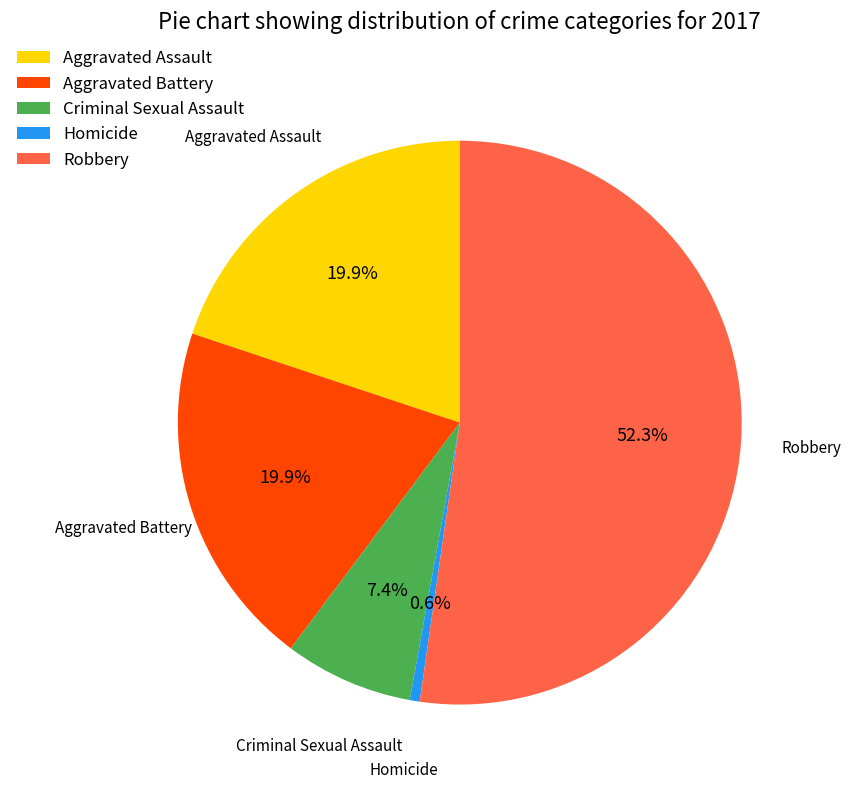

How much of the chart is everything except Criminal Sexual Assault?

92.6%